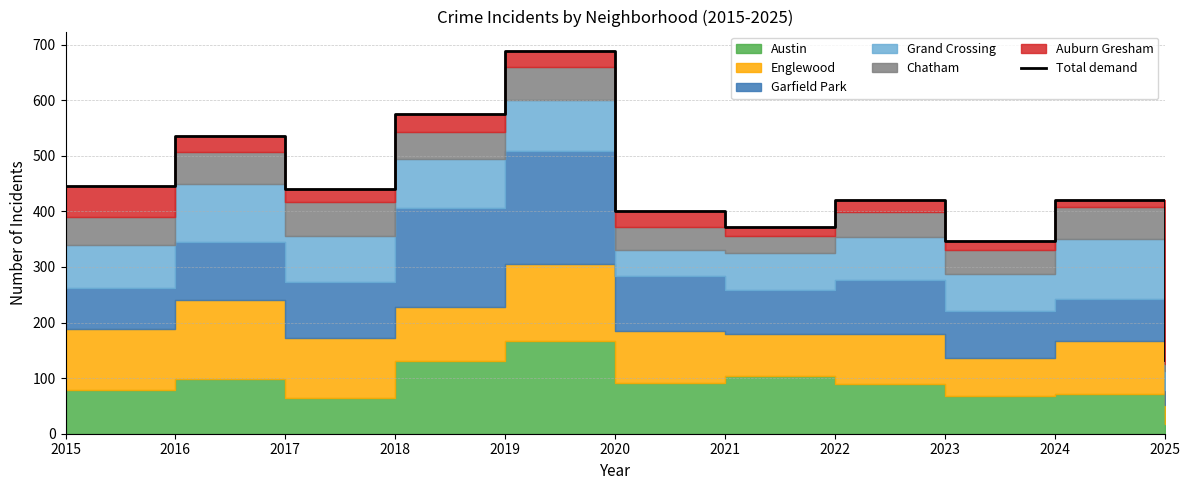

What is the minimum value shown in the chart?

132